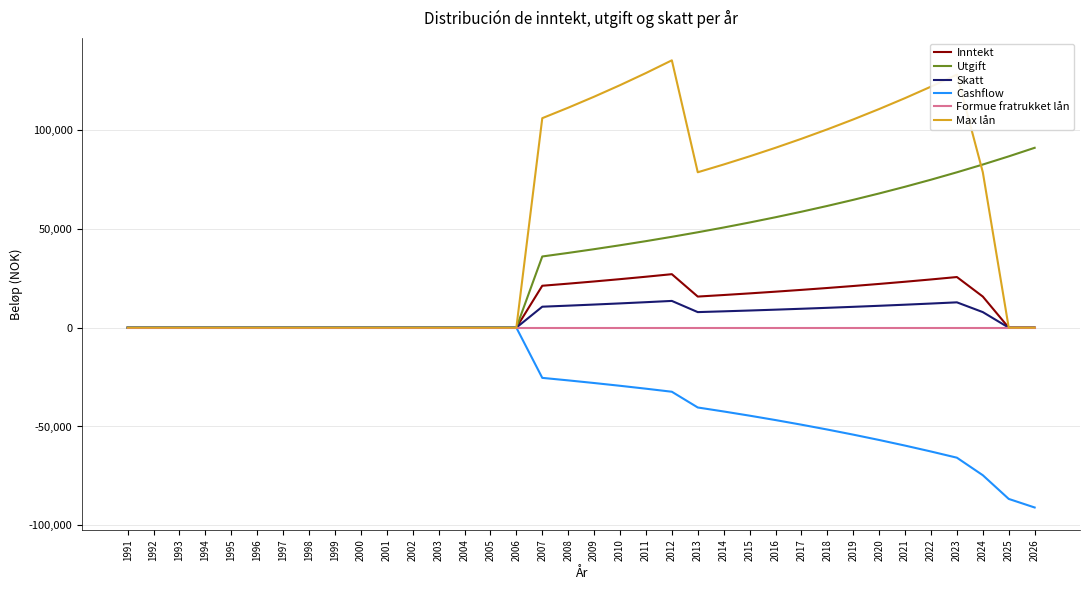

Rank the series at 2008 from highest to lowest value.

Max lån, Utgift, Inntekt, Skatt, Formue fratrukket lån, Cashflow